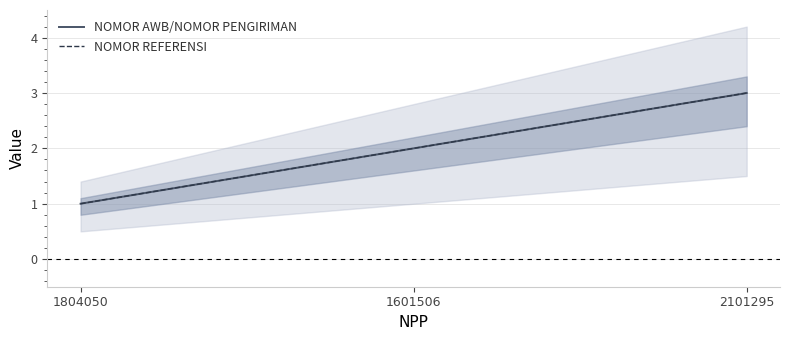

Reading left to right, what are all the values shown in this chart?

NOMOR AWB/NOMOR PENGIRIMAN: 1	2	3
NOMOR REFERENSI: 1	2	3